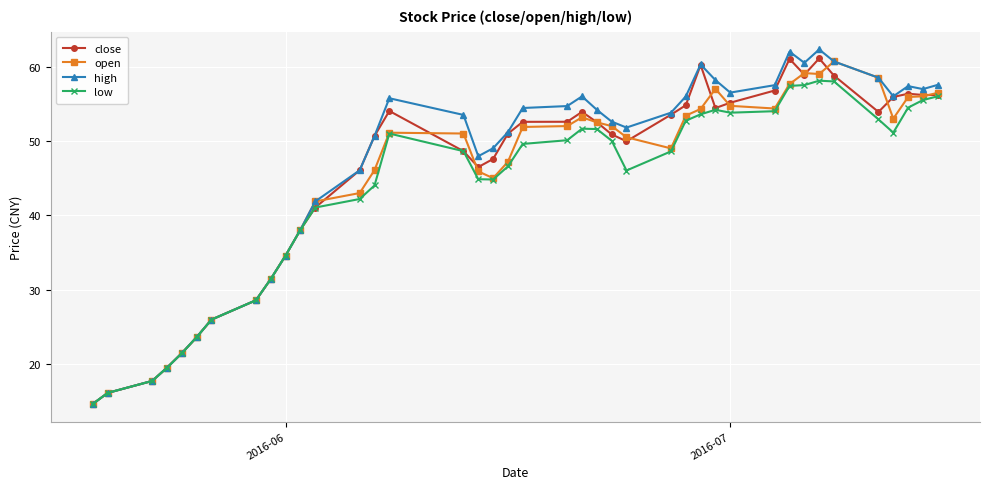

What is the value of the low point at the 28th from the left?

53.6